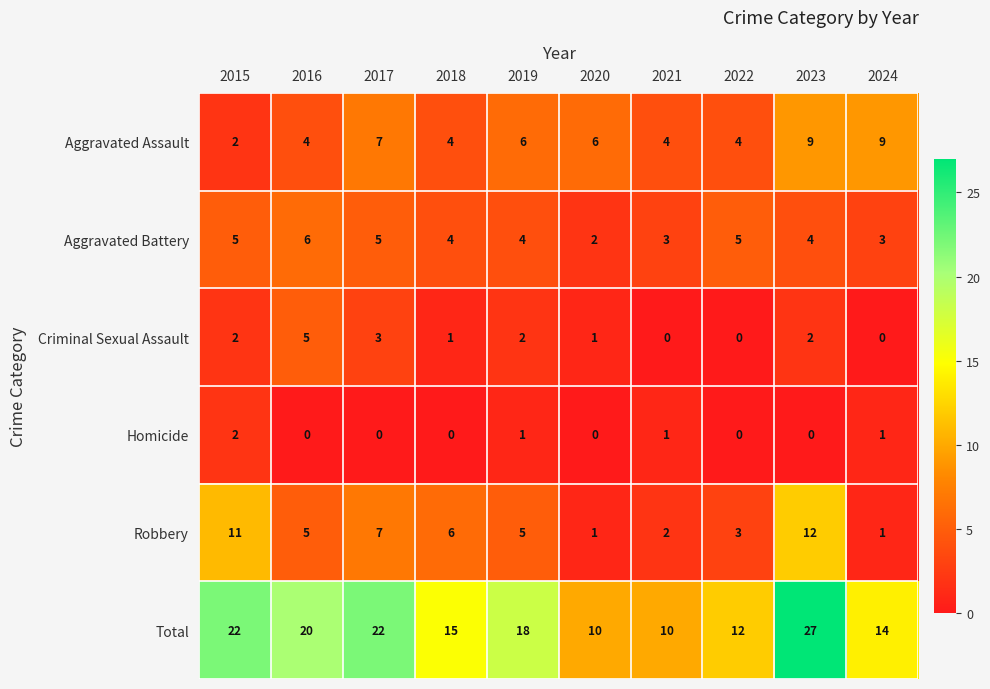

What is the difference between the maximum and minimum values in the Aggravated Assault series?

7